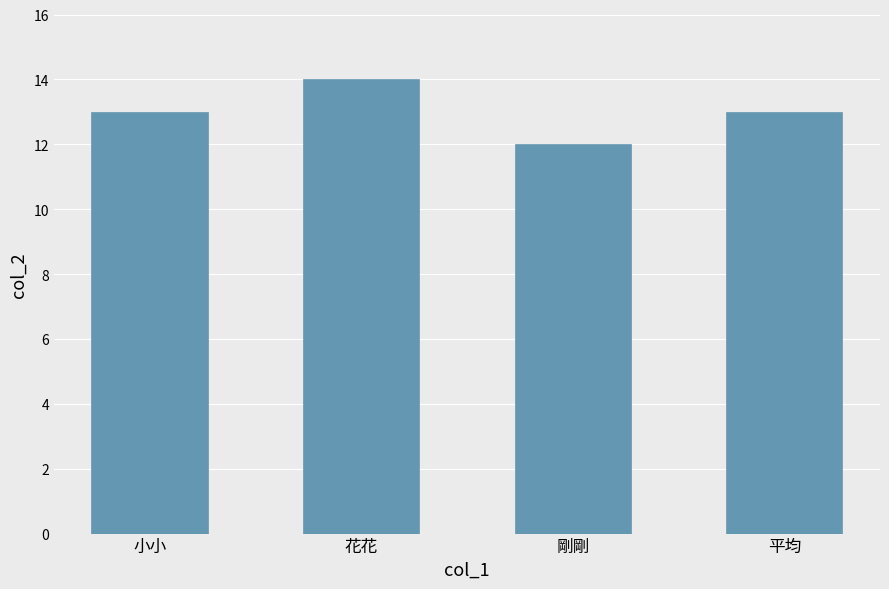

Which has a higher value, 小小 or 花花?

花花